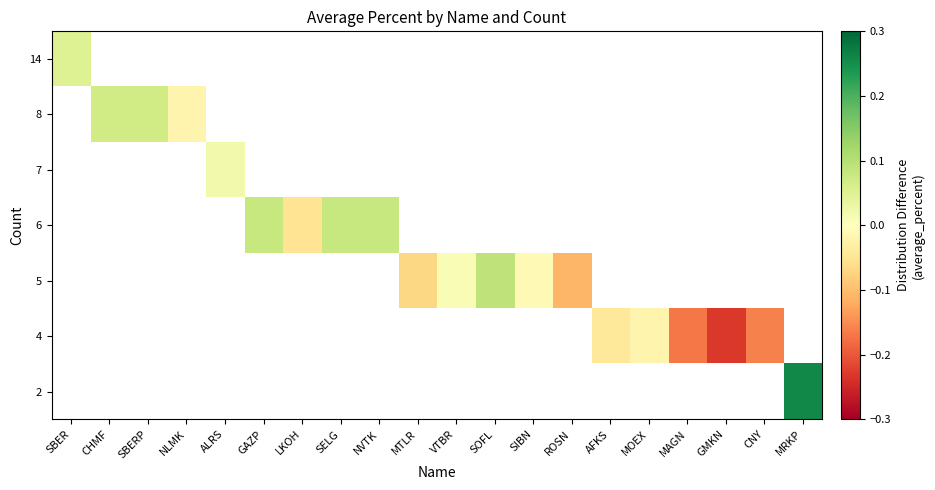

Count the number of data series in this chart.

7